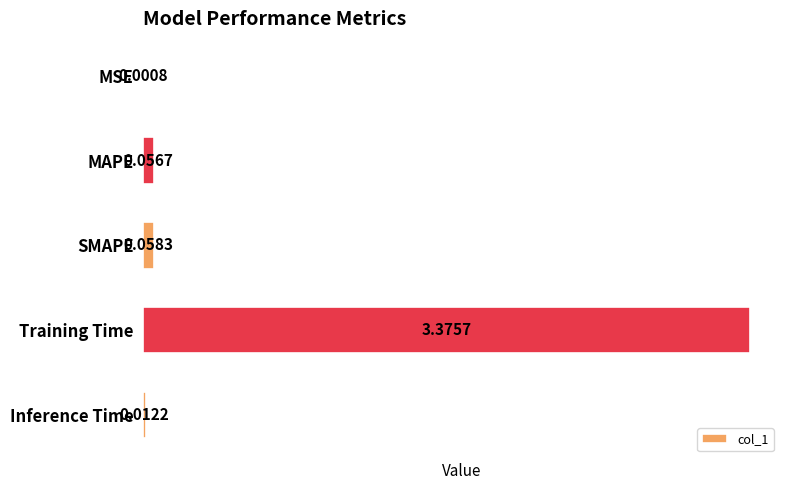

How many data points does each series have?

5